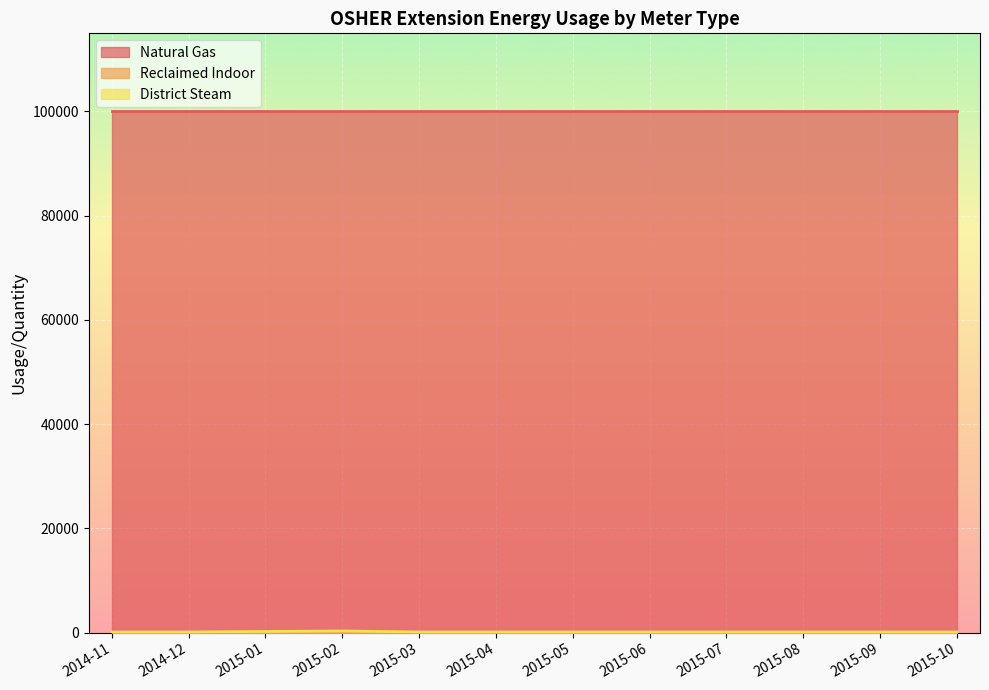

What is the highest value of the Natural Gas series?

100000